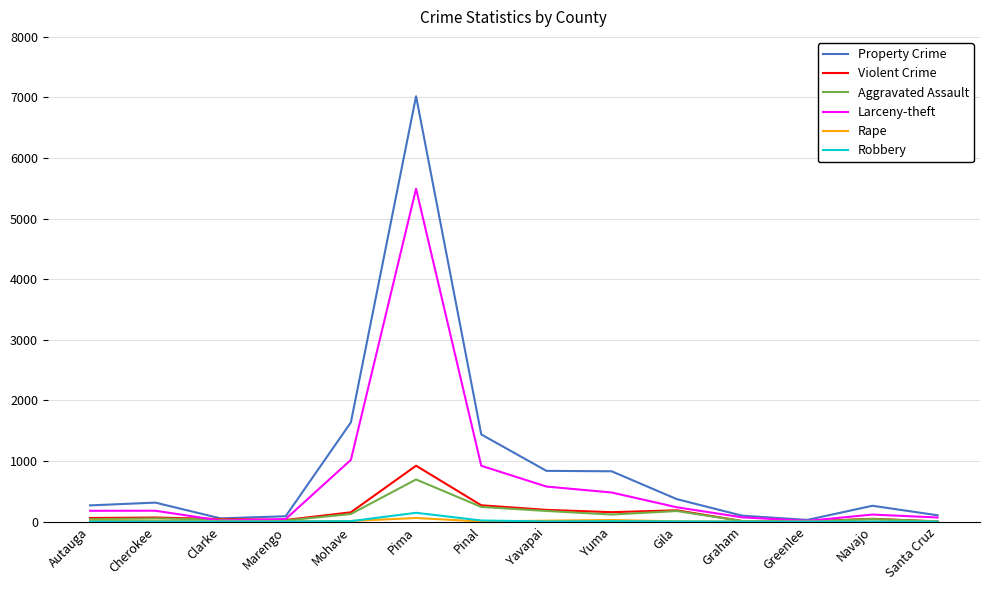

Is it true that Property Crime equals 899 at Pinal?

False